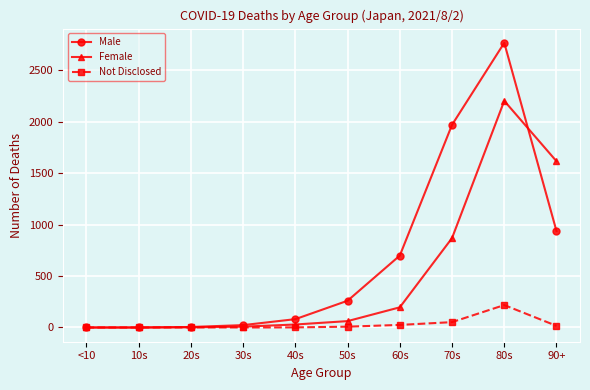

At which label is Male closest to 1383?

90+